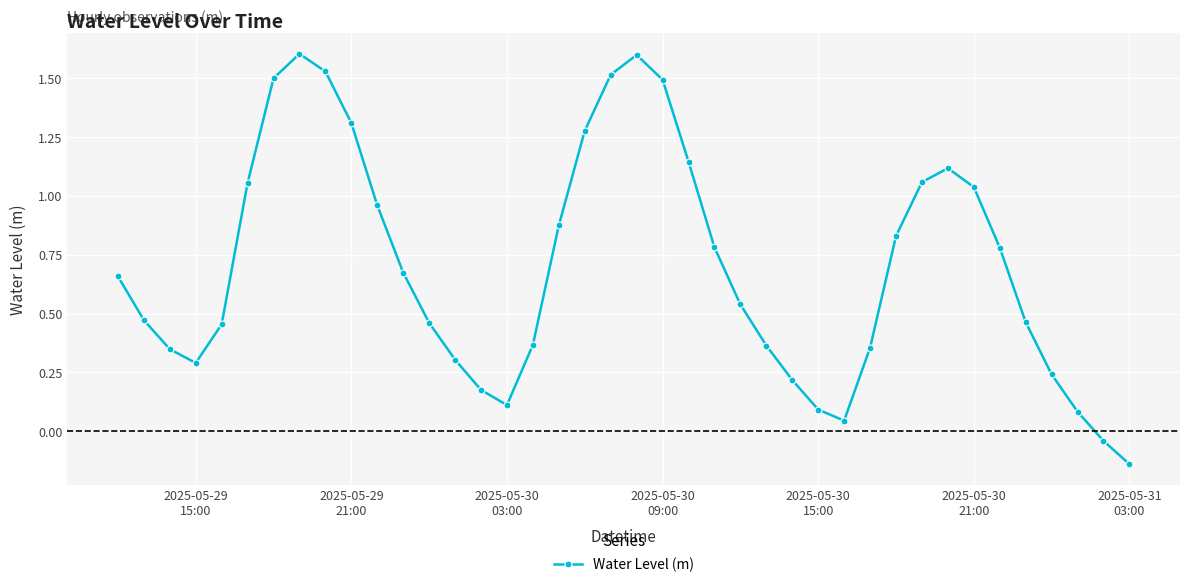

How many lines are shown in the chart?

1